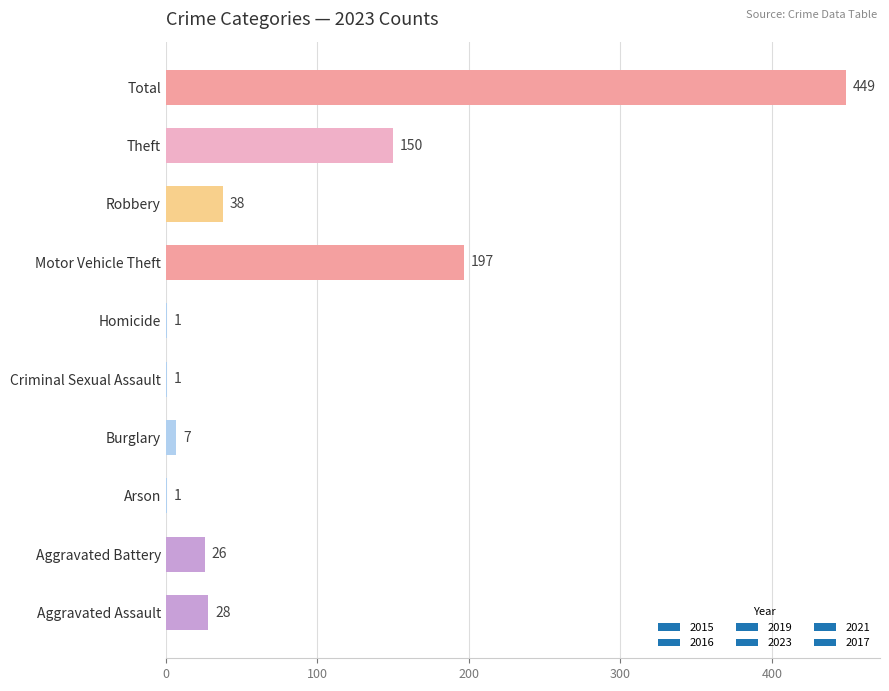

Is it true that the value at Total is 300?

False